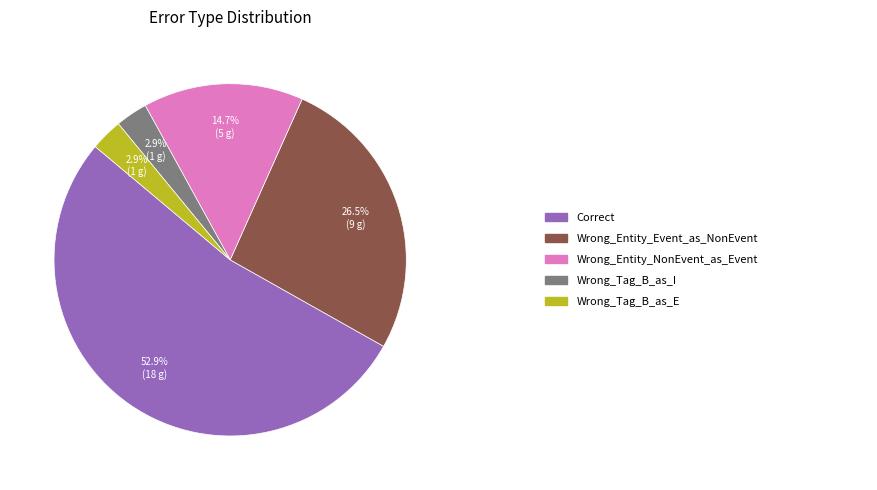

Is there any slice that represents more than half of the pie?

Yes